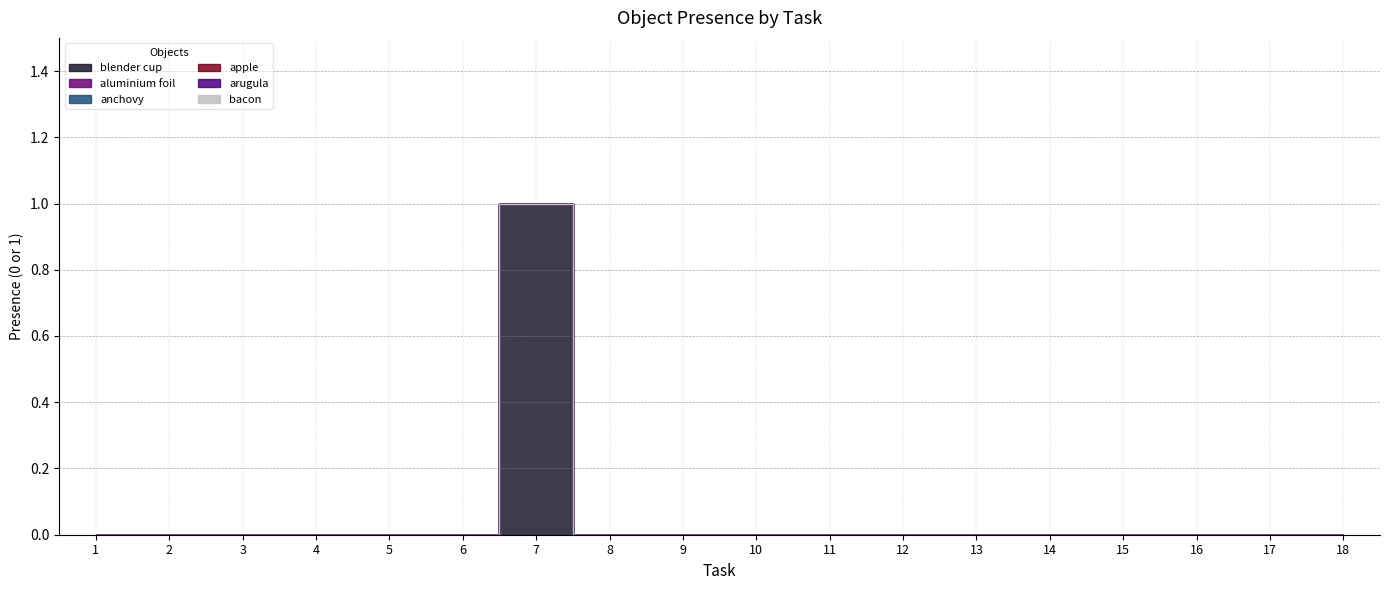

Rank the series at 17 from lowest to highest value.

blender cup, aluminium foil, anchovy, apple, arugula, bacon